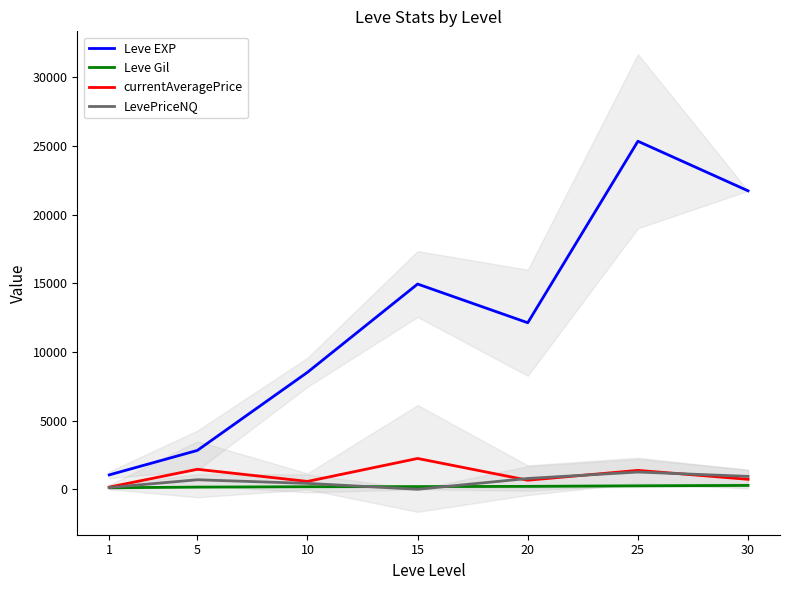

Which series has the largest total across all categories?

Leve EXP